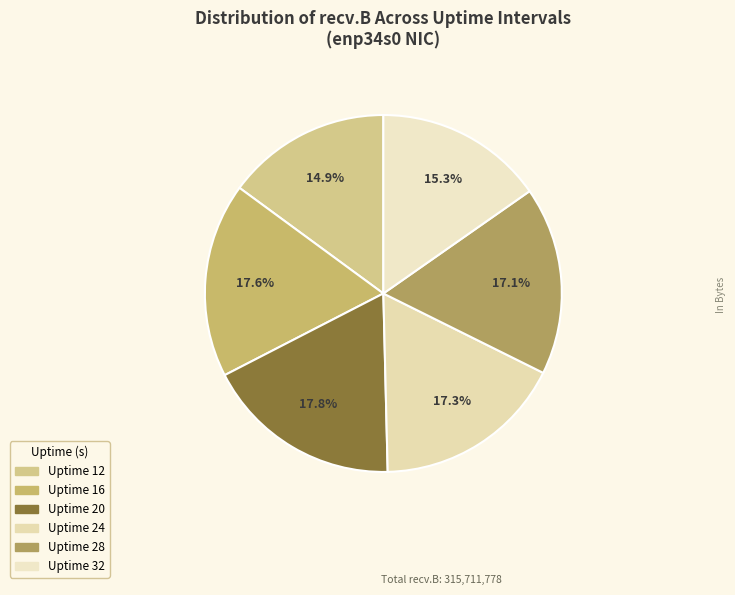

What percentage is NOT represented by Uptime 24?

82.7%